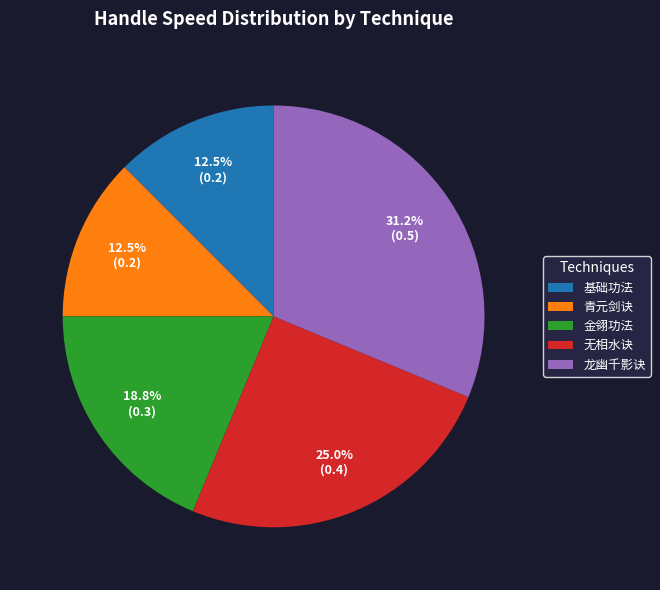

What percentage do 龙幽千影诀 and 金翎功法 together represent?

50.0%